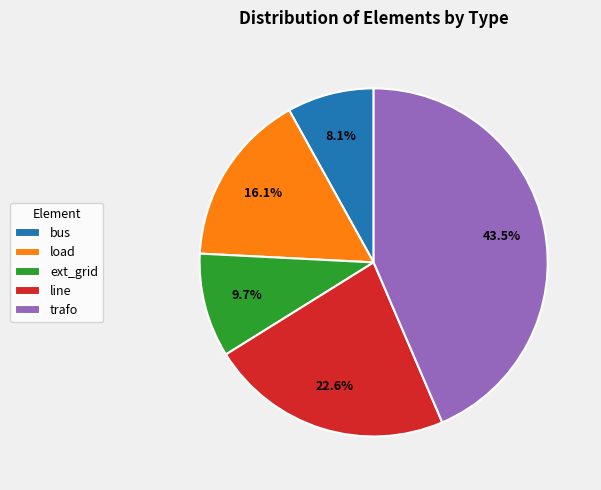

Is trafo the majority of the pie?

No